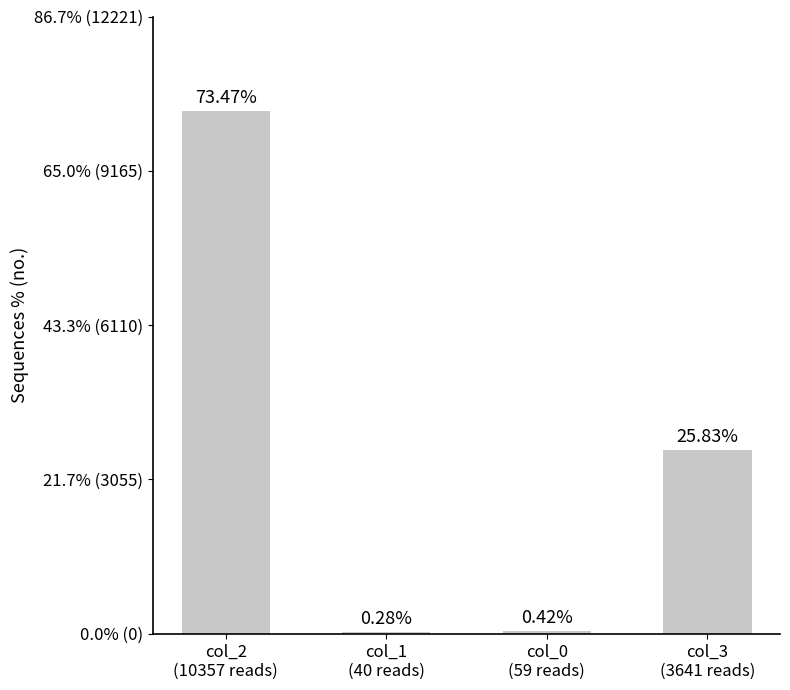

What is the label of the 3rd bar from the left?

col_0
(59 reads)